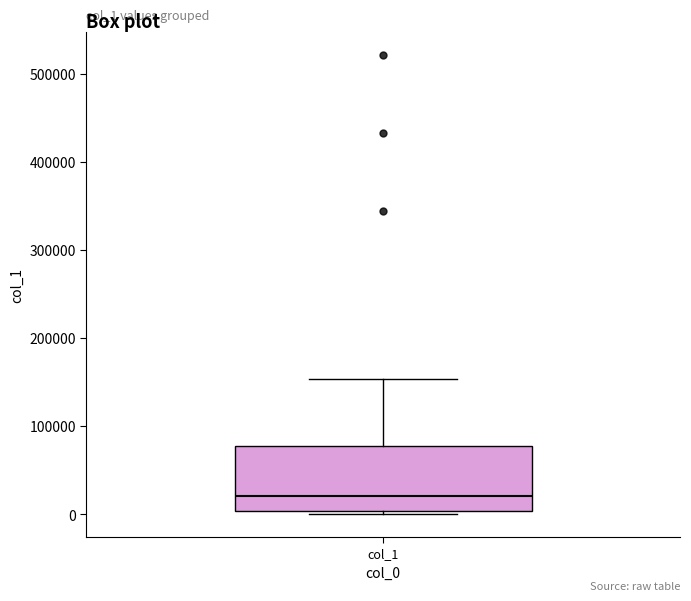

Read this box plot against the y-axis: the position of the median line, the range covered by the box, and the ends of both whiskers. The values are not printed on the chart, so give them approximately, as read against the axis.

median 20000, box 0 to 80000, whiskers 0 (just below the box's lower edge) to 150000